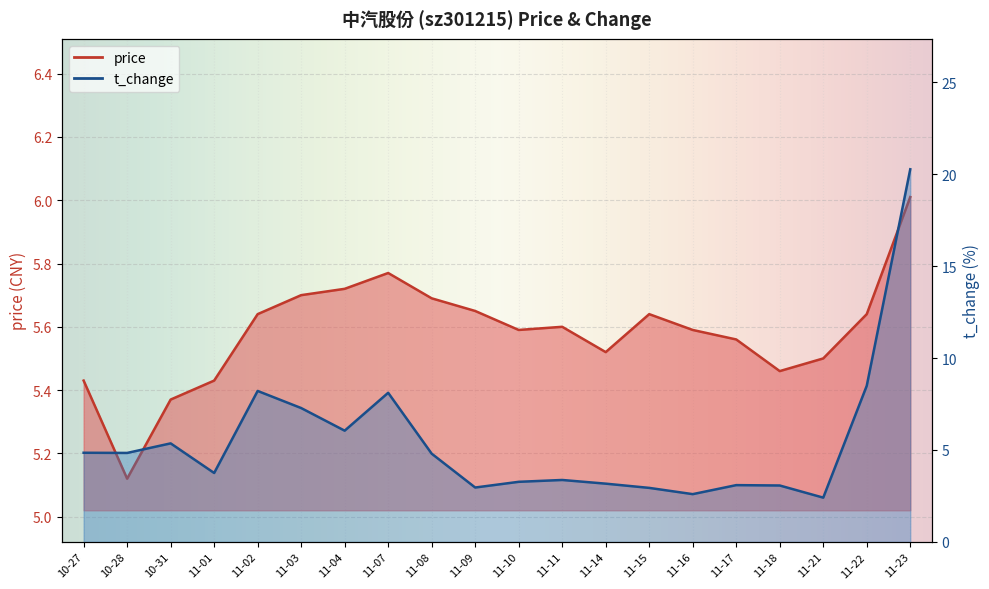

What is the sum of all t_change values?

108.9